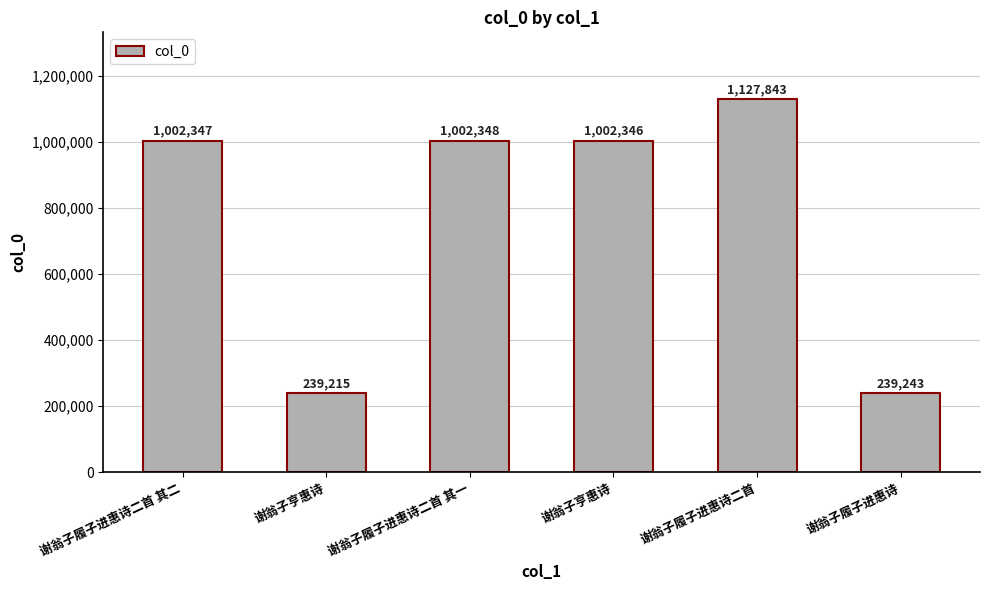

The chart shows a value of 1127843 at 谢翁子履子进惠诗二首. True or false?

True